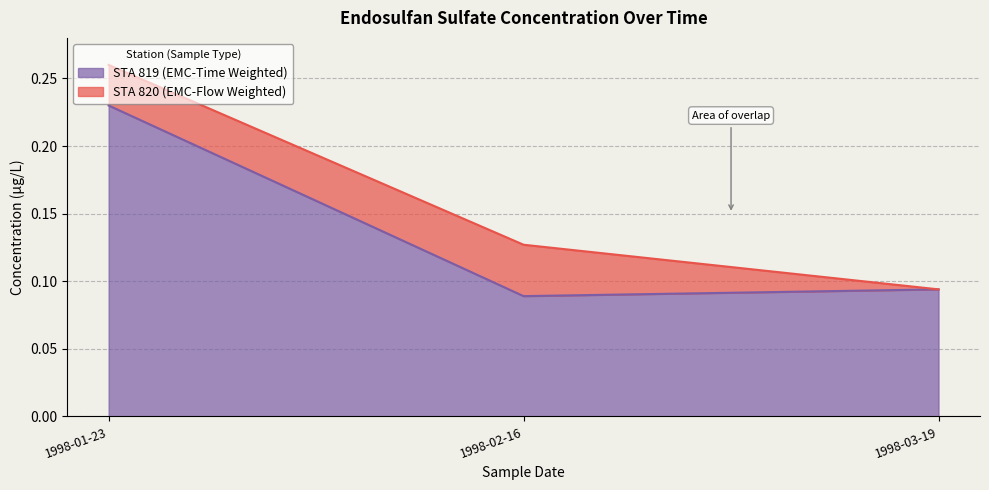

Rank the categories by value from lowest to highest.

1998-02-16, 1998-03-19, 1998-01-23